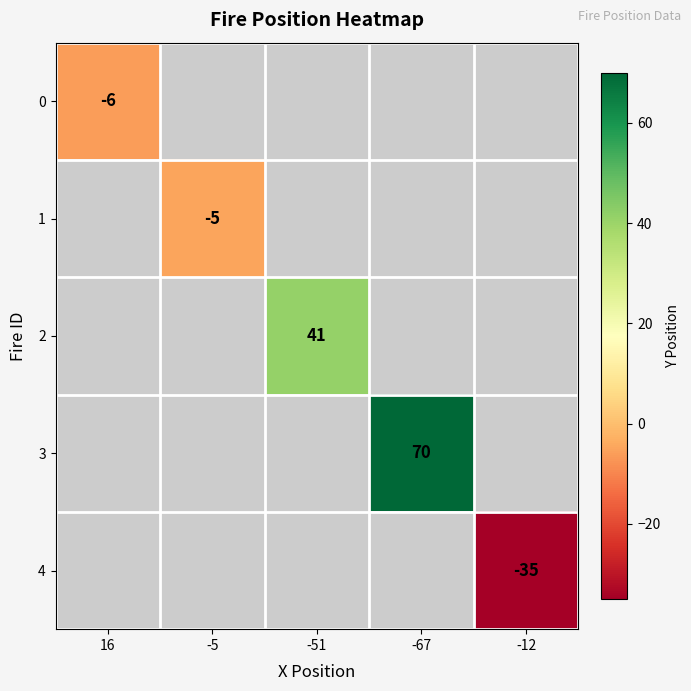

At which category does the chart reach its minimum across all series?

-12